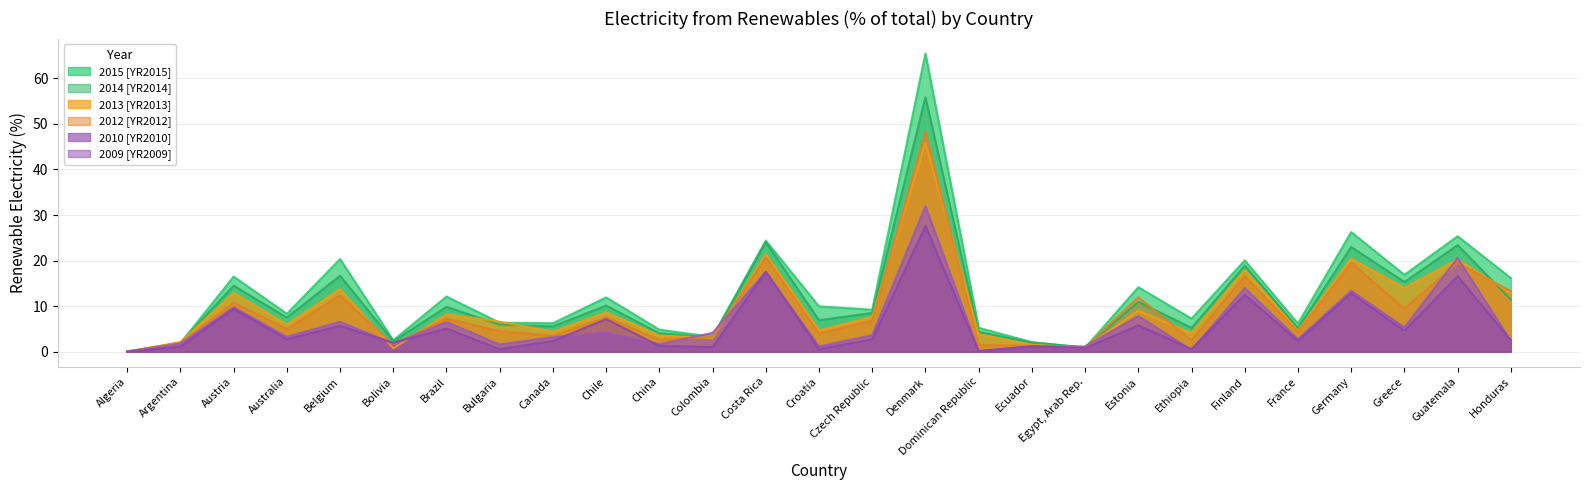

How many categories are shown in the chart?

27